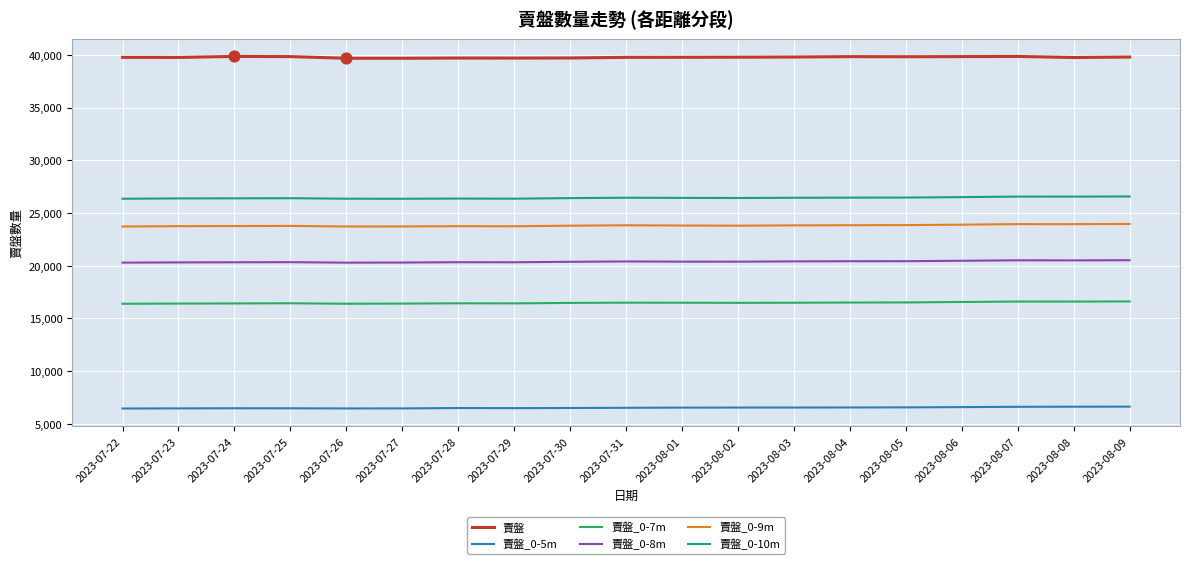

What is the difference between the highest and lowest values at 2023-08-07?

33242